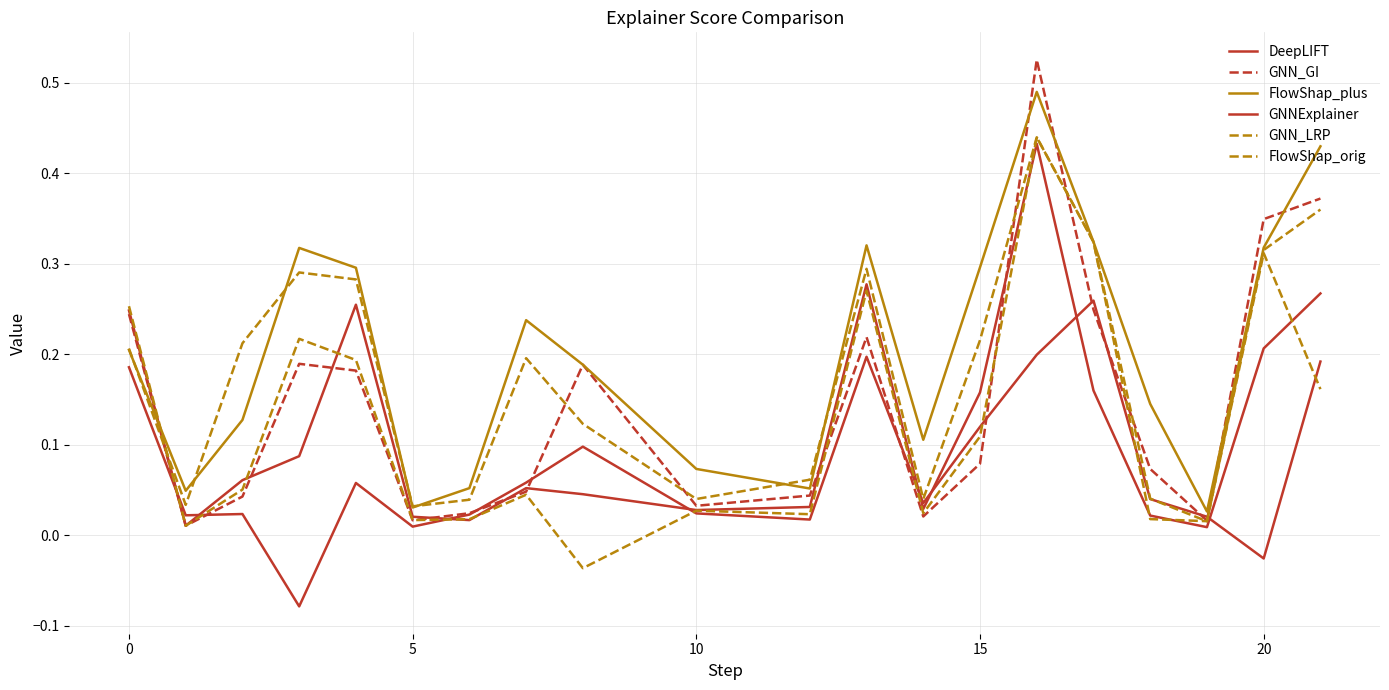

How many lines are shown in the chart?

6